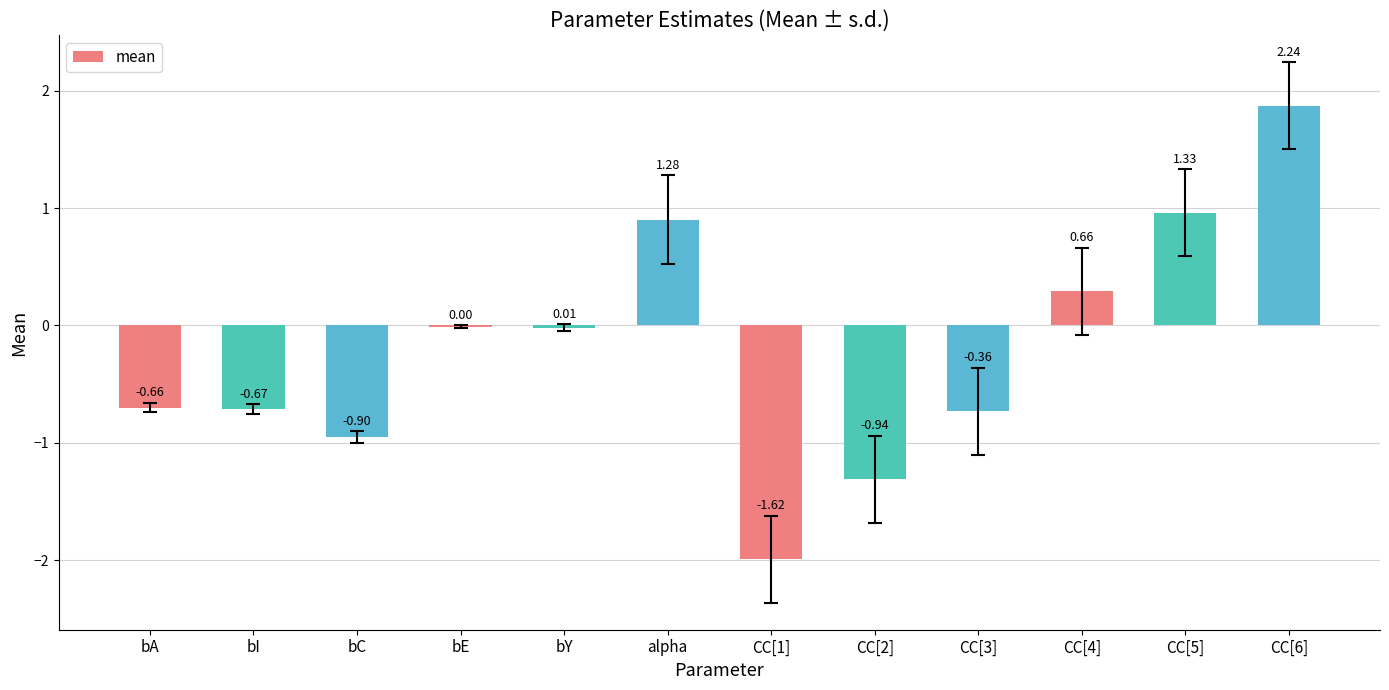

Are the bars horizontal?

No